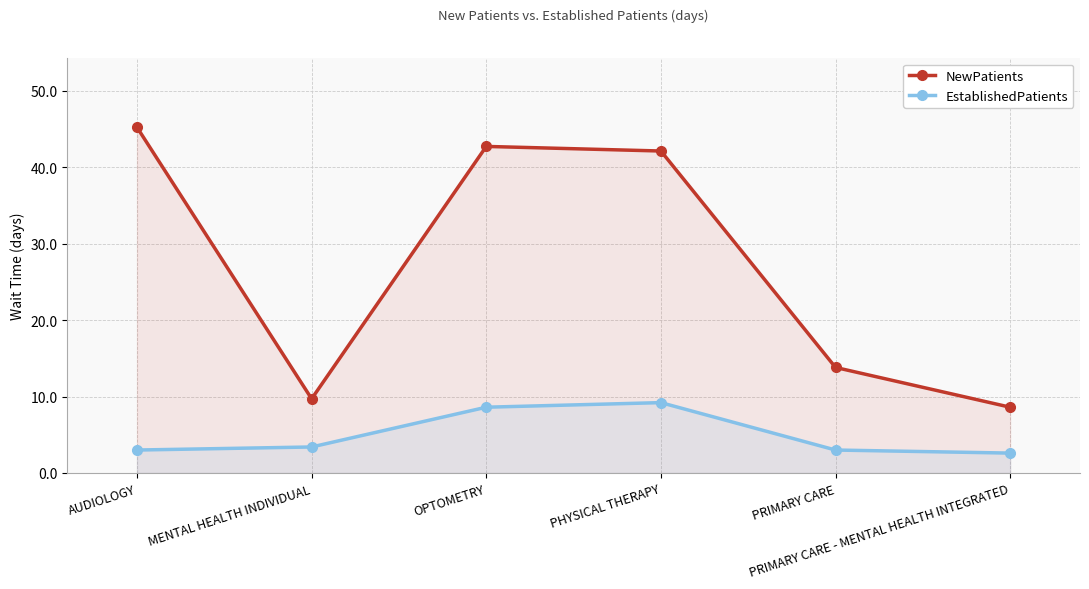

What is the minimum value for EstablishedPatients?

2.6